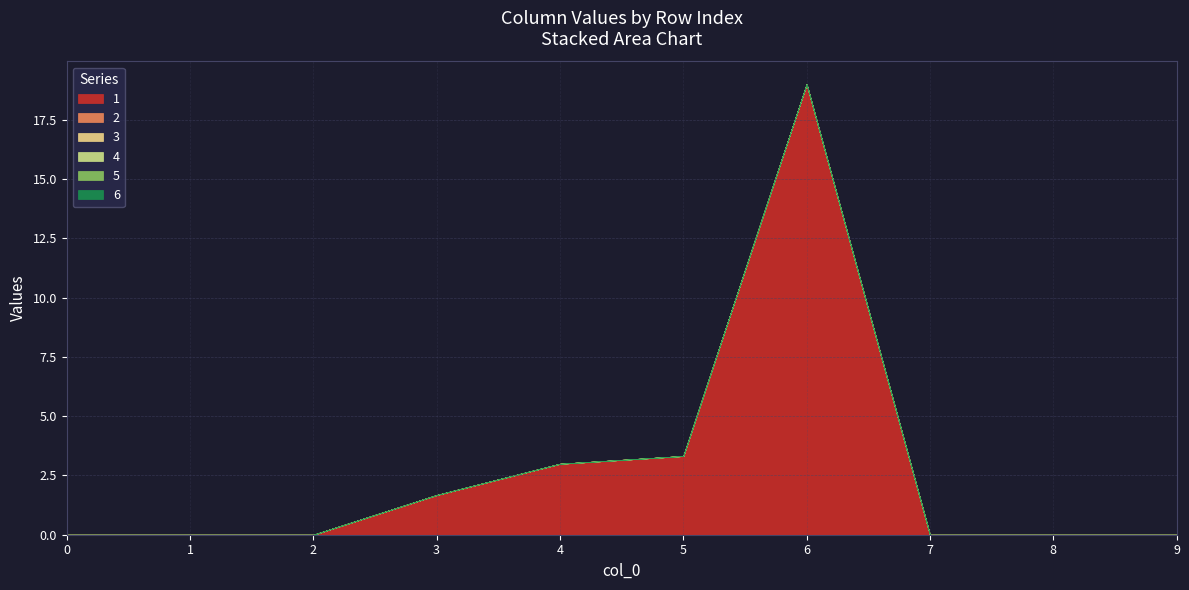

Does the chart have visible grid lines?

Yes